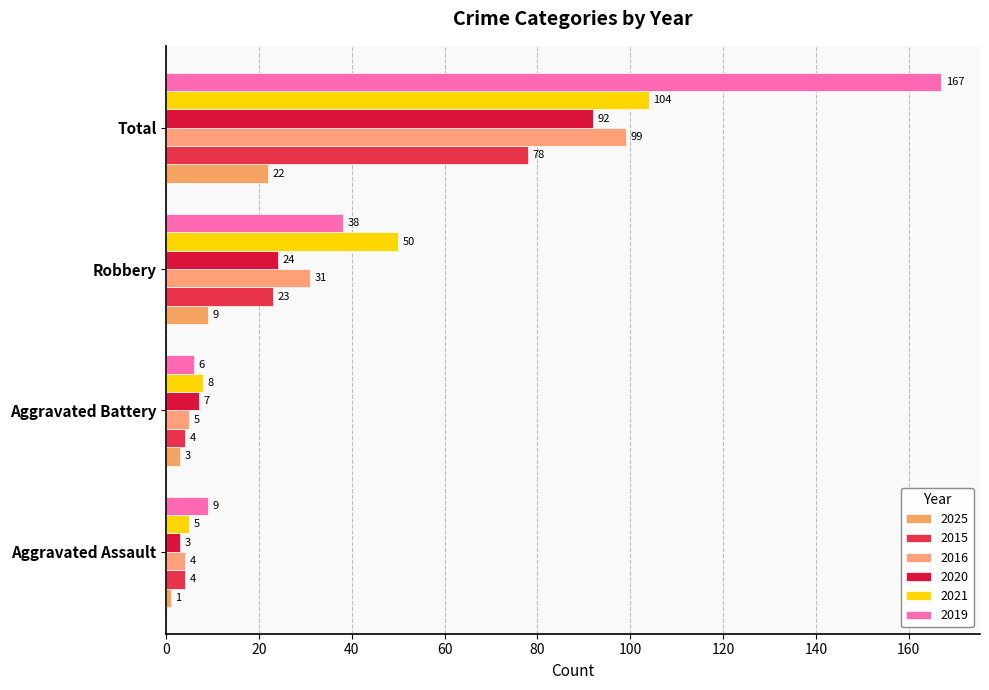

True or false: 2019 has a value of 38 at Robbery.

True